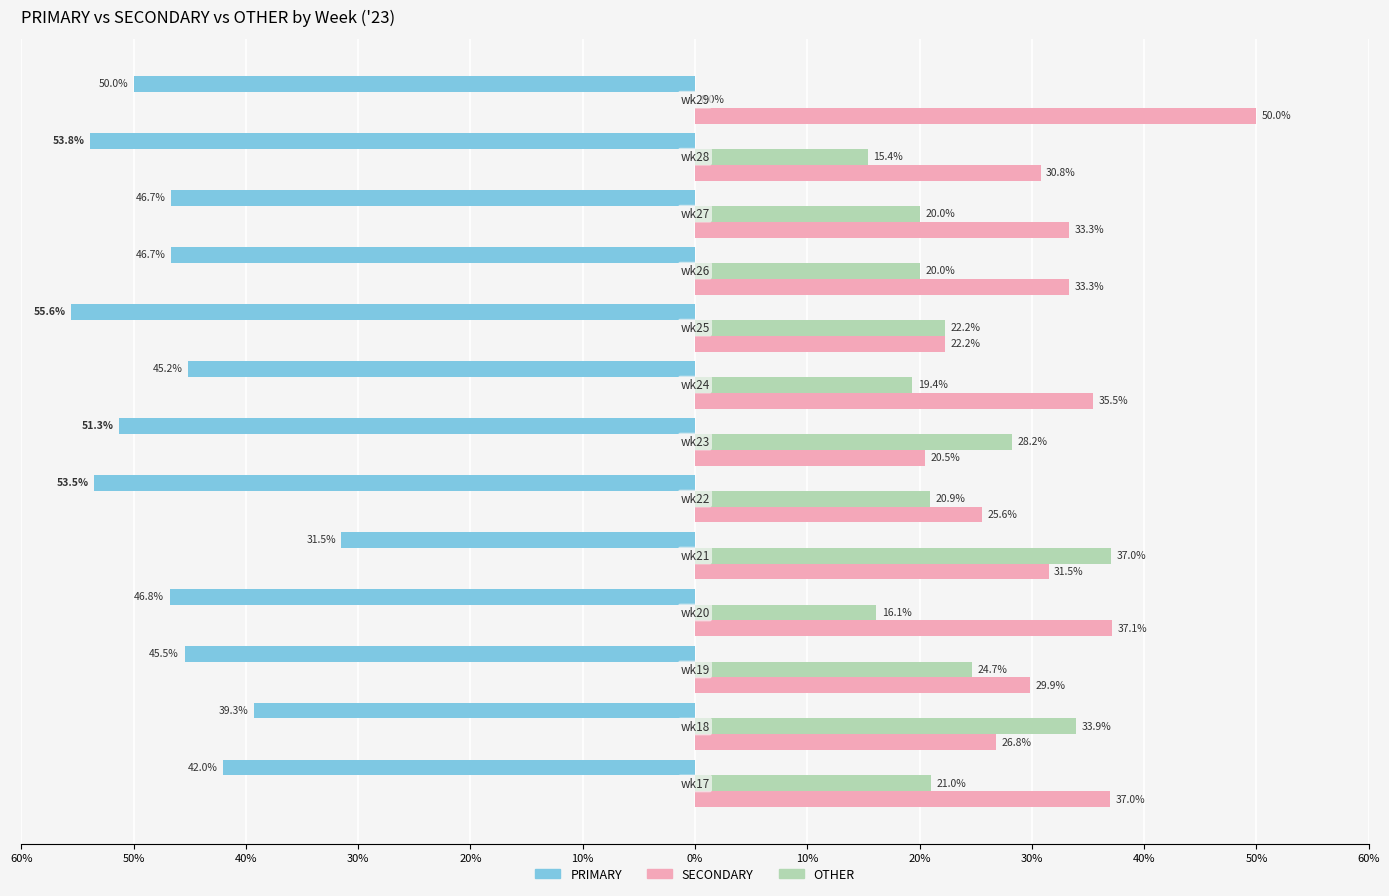

What are all the series names shown in the legend?

PRIMARY, SECONDARY, OTHER